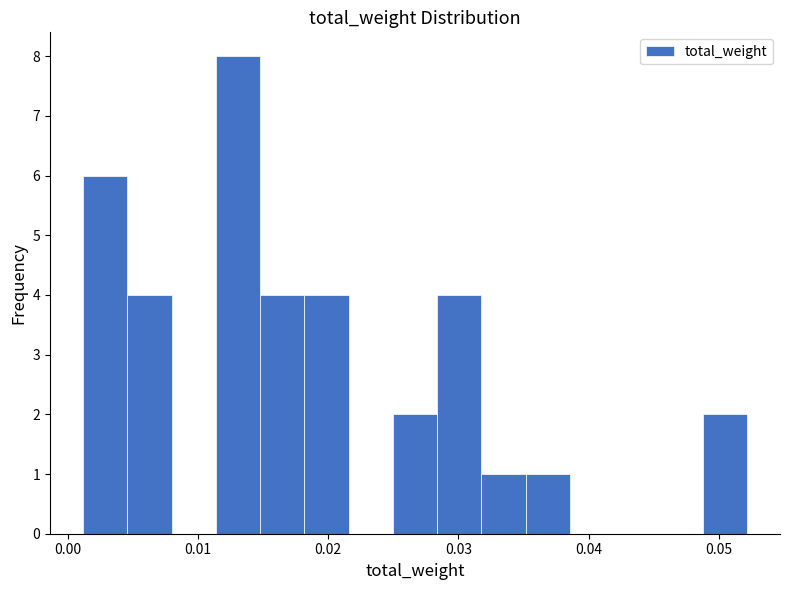

Around what value on the x-axis is the tallest bar? Give the approximate position of its centre, as read against the axis.

0.013